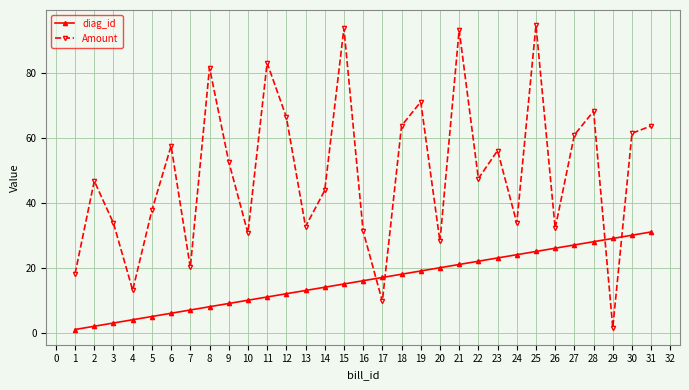

True or false: Amount and diag_id cross at least once.

True